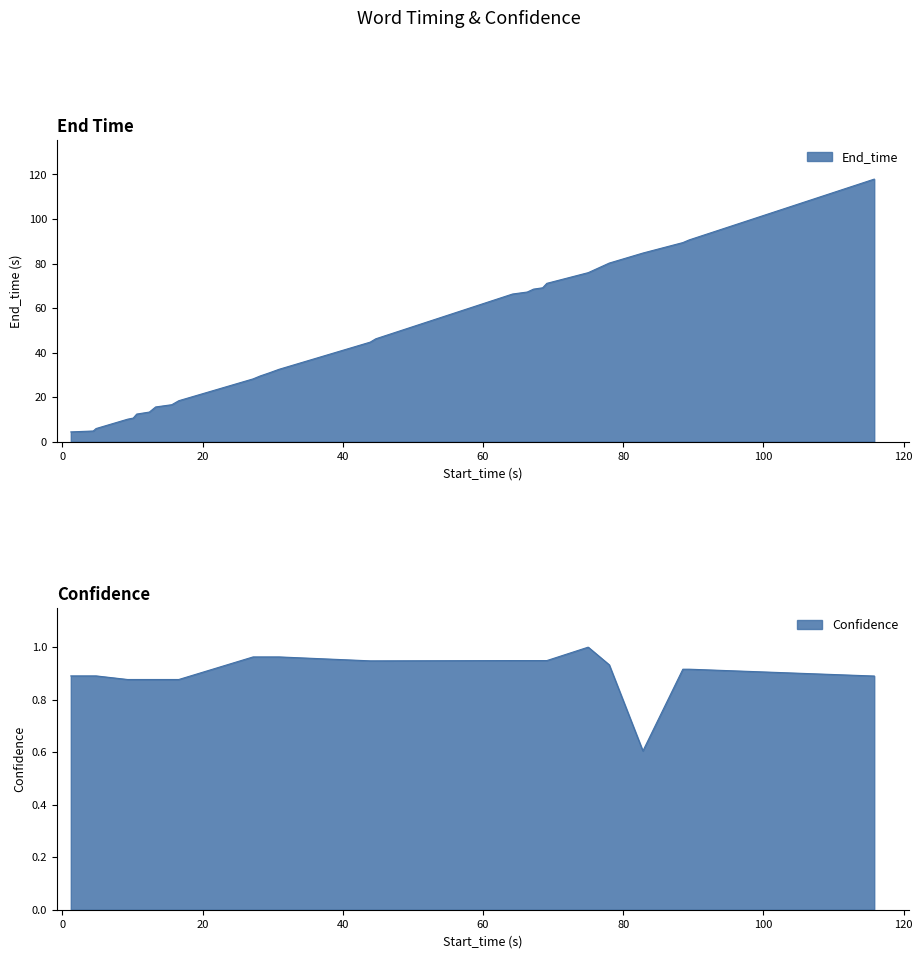

What is the sum of all End_time values?

1205.0